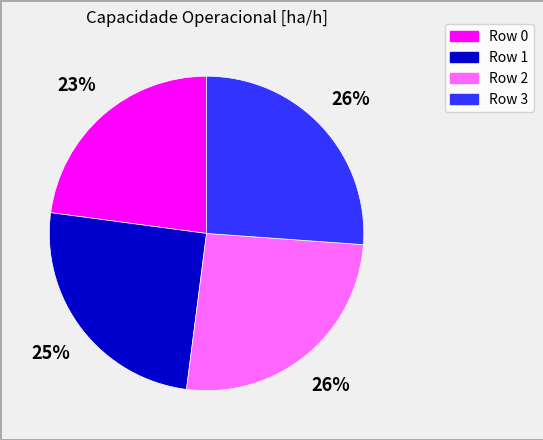

Does any single category account for the majority?

No